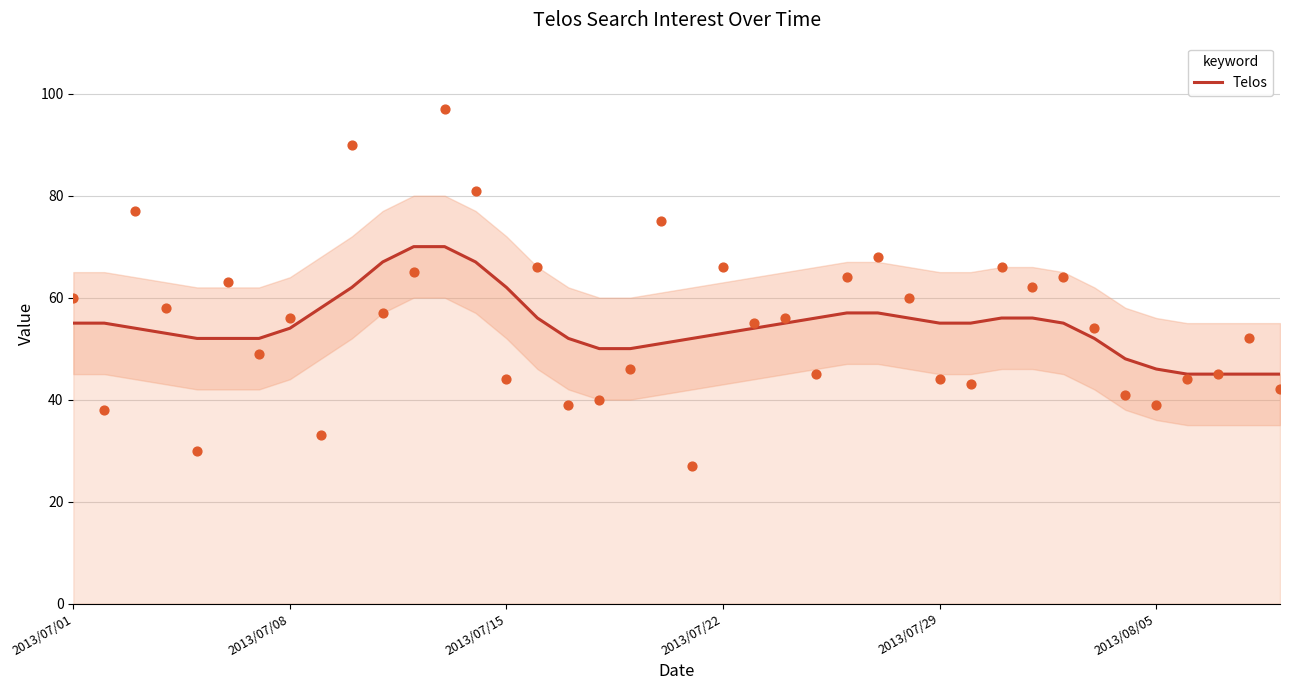

What is the ratio of the value at 13 to the value at 6?

1.3